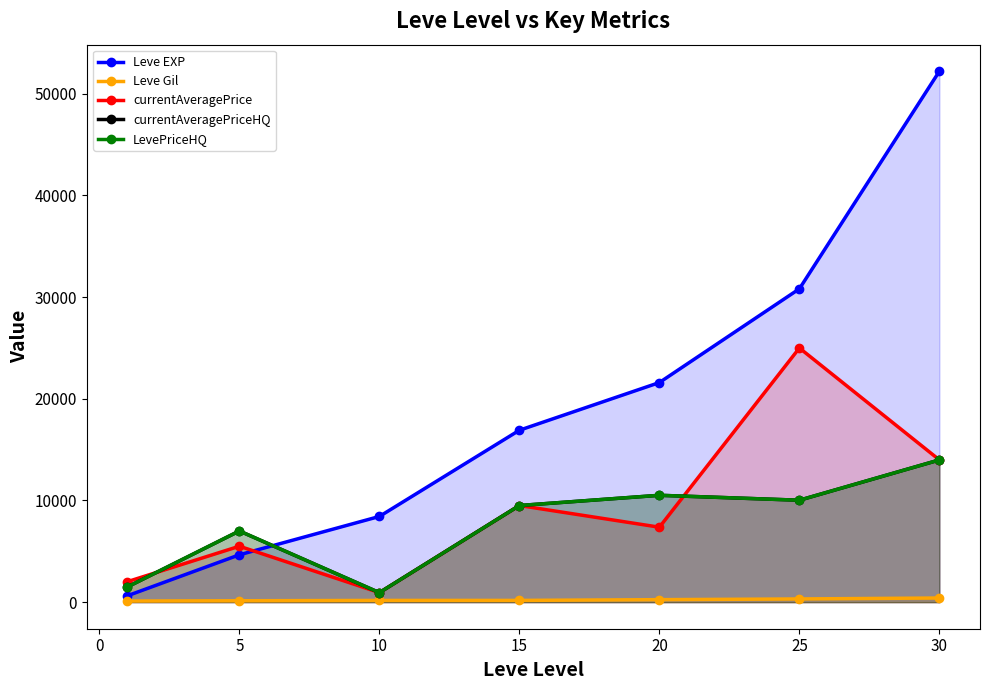

Rank the series by their maximum value, from lowest to highest.

Leve Gil, currentAveragePriceHQ, LevePriceHQ, currentAveragePrice, Leve EXP